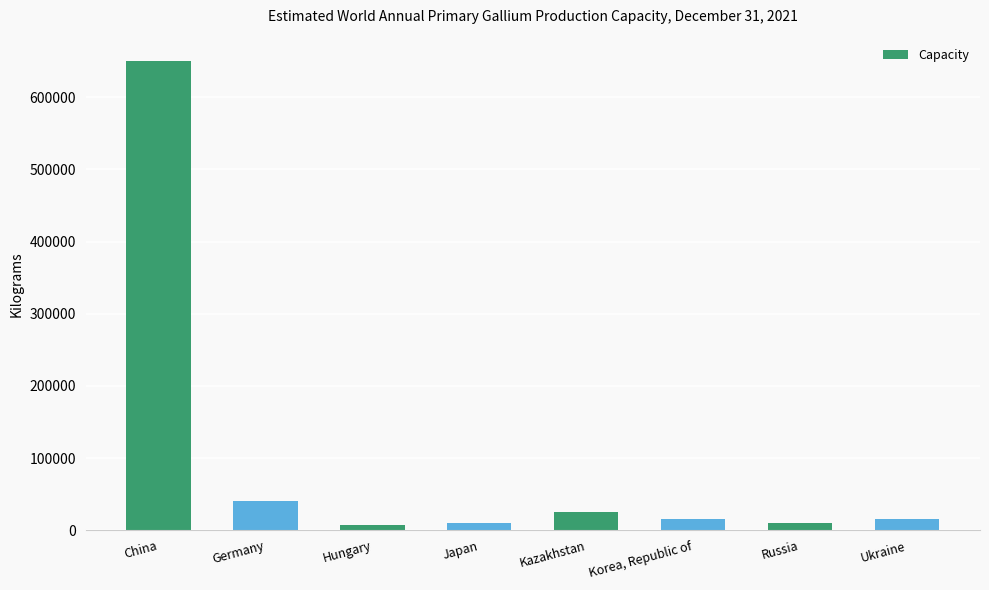

Which label corresponds to the largest value in the chart?

China